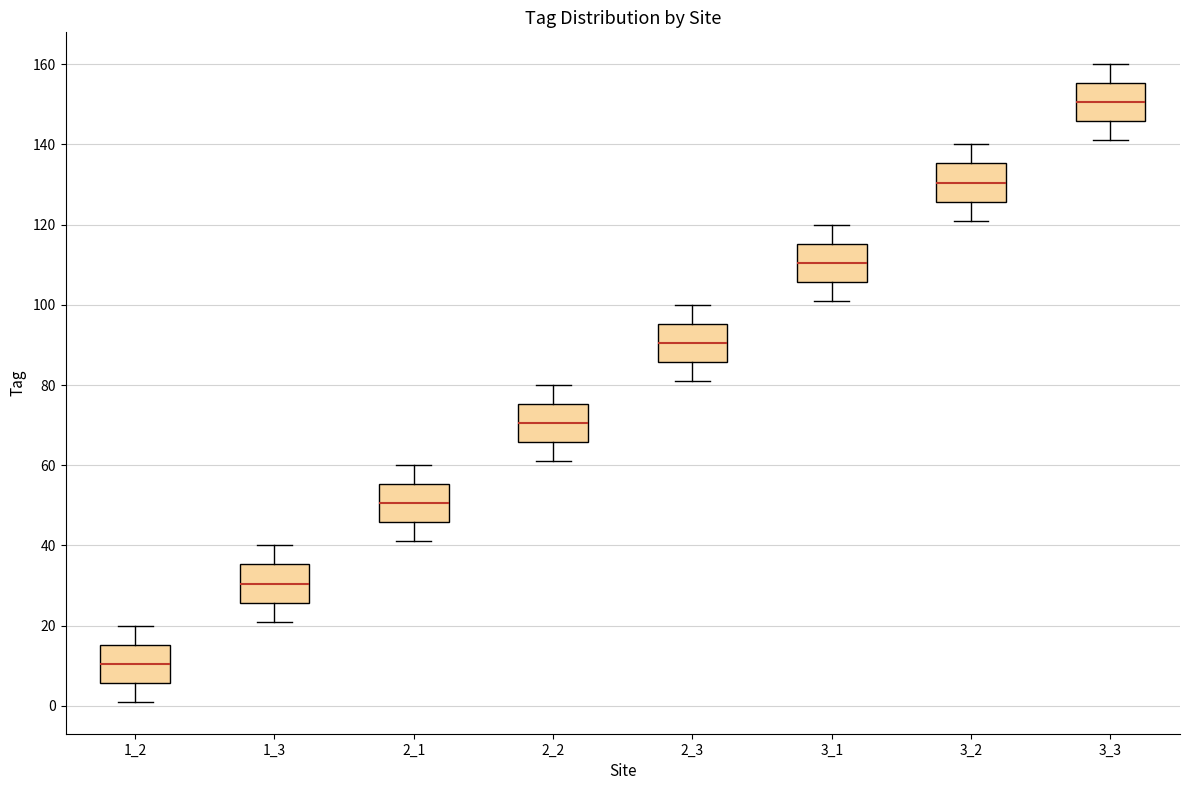

Which box has the lowest median line?

1_2